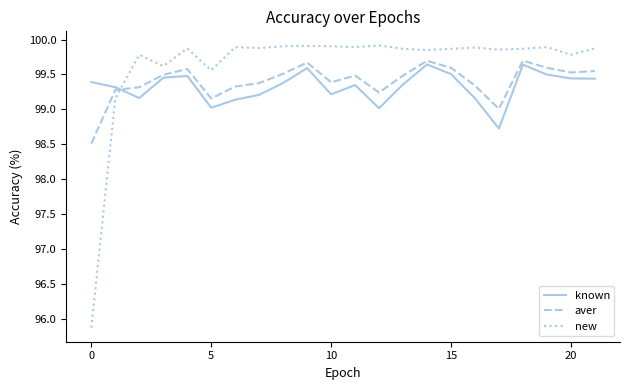

What is the greatest value displayed?

99.9